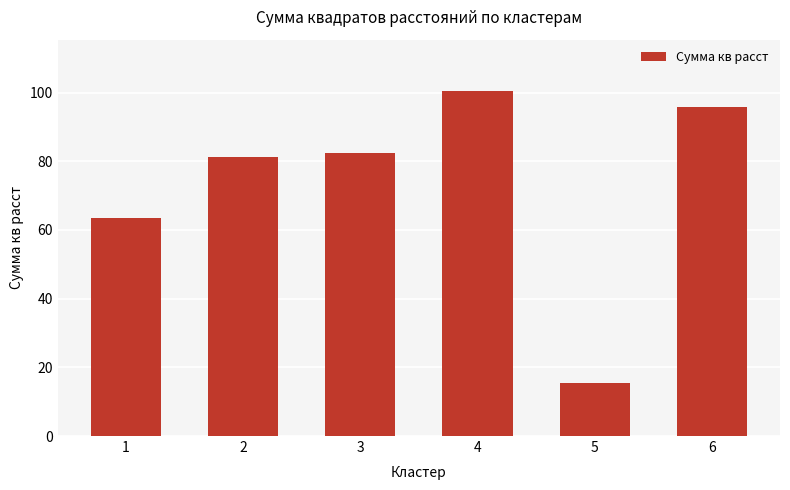

What is the value of the 2nd bar from the left?

81.2